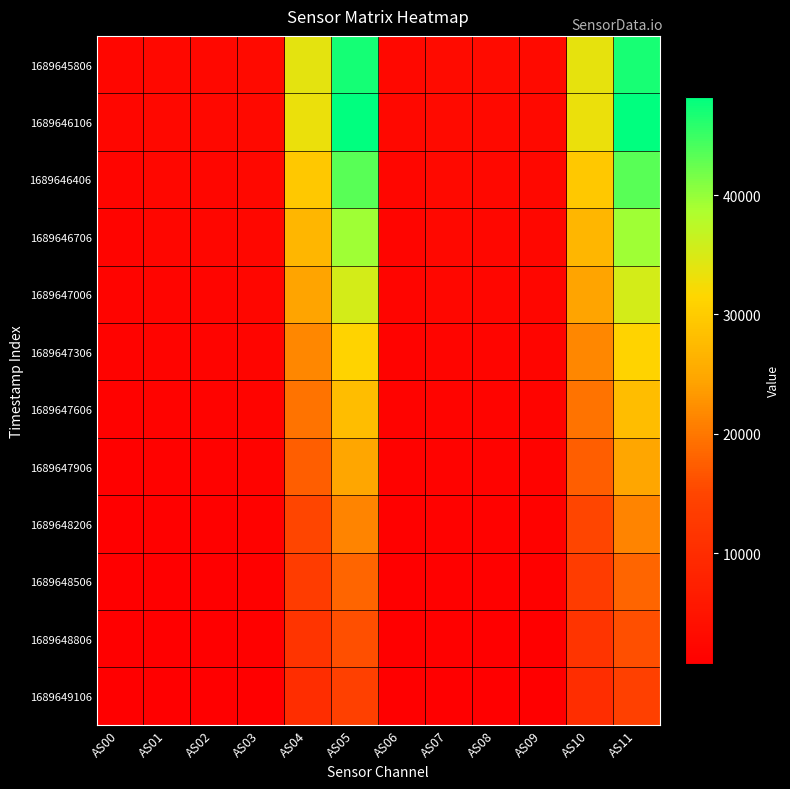

Reading left to right, extract all data points from this chart.

1689645806: AS00=2176	AS01=2470	AS02=2467	AS03=2967	AS04=33768	AS05=46934	AS06=2586	AS07=3164	AS08=3183	AS09=3053	AS10=33732	AS11=46891
1689646106: AS00=2207	AS01=2481	AS02=2456	AS03=2870	AS04=33214	AS05=48228	AS06=2455	AS07=3069	AS08=2897	AS09=2868	AS10=33223	AS11=48228
1689646406: AS00=1991	AS01=2239	AS02=2212	AS03=2543	AS04=29526	AS05=43254	AS06=2159	AS07=2708	AS08=2473	AS09=2482	AS10=29525	AS11=43251
1689646706: AS00=1832	AS01=2068	AS02=2051	AS03=2357	AS04=27069	AS05=39353	AS06=2007	AS07=2496	AS08=2288	AS09=2298	AS10=27035	AS11=39343
1689647006: AS00=1664	AS01=1890	AS02=1883	AS03=2167	AS04=24461	AS05=35310	AS06=1858	AS07=2294	AS08=2118	AS09=2131	AS10=24457	AS11=35316
1689647306: AS00=1477	AS01=1679	AS02=1672	AS03=1920	AS04=21589	AS05=31110	AS06=1640	AS07=2020	AS08=1861	AS09=1862	AS10=21586	AS11=31107
1689647606: AS00=1343	AS01=1535	AS02=1532	AS03=1756	AS04=19554	AS05=27977	AS06=1504	AS07=1841	AS08=1698	AS09=1700	AS10=19561	AS11=27979
1689647906: AS00=1201	AS01=1376	AS02=1377	AS03=1579	AS04=17455	AS05=24743	AS06=1356	AS07=1650	AS08=1526	AS09=1531	AS10=17464	AS11=24765
1689648206: AS00=1052	AS01=1214	AS02=1220	AS03=1396	AS04=15137	AS05=21293	AS06=1199	AS07=1448	AS08=1344	AS09=1343	AS10=15124	AS11=21279
1689648506: AS00=923	AS01=1072	AS02=1084	AS03=1238	AS04=13171	AS05=18346	AS06=1068	AS07=1276	AS08=1191	AS09=1190	AS10=13168	AS11=18345
1689648806: AS00=823	AS01=959	AS02=974	AS03=1113	AS04=11666	AS05=16093	AS06=965	AS07=1143	AS08=1072	AS09=1072	AS10=11664	AS11=16086
1689649106: AS00=733	AS01=860	AS02=875	AS03=1000	AS04=10324	AS05=14124	AS06=868	AS07=1021	AS08=960	AS09=960	AS10=10325	AS11=14125